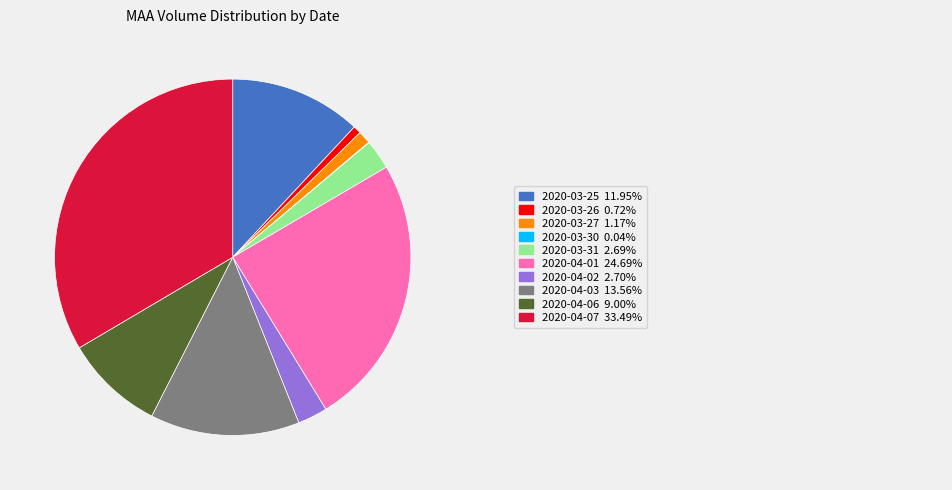

Is there any slice that represents more than half of the pie?

No